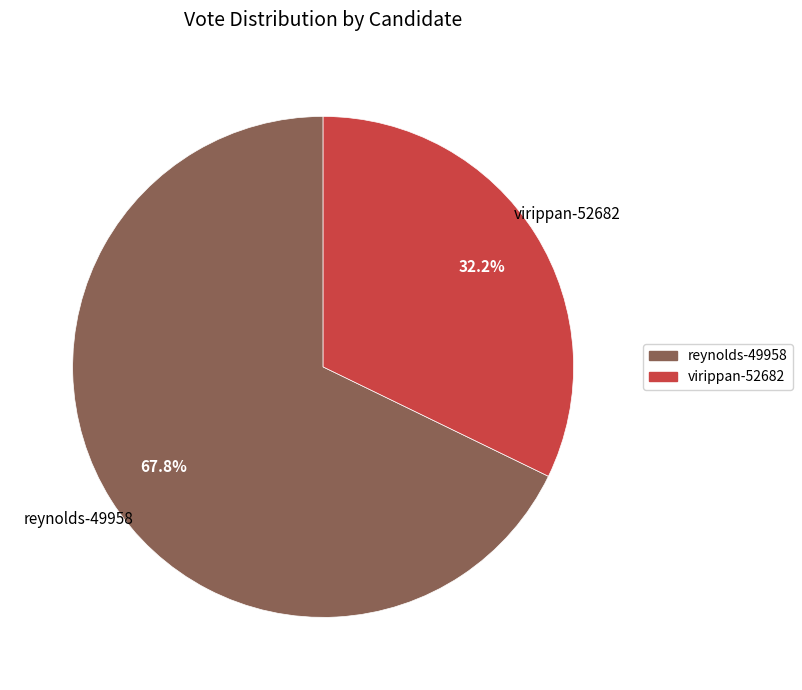

How many slices are in this pie chart?

2